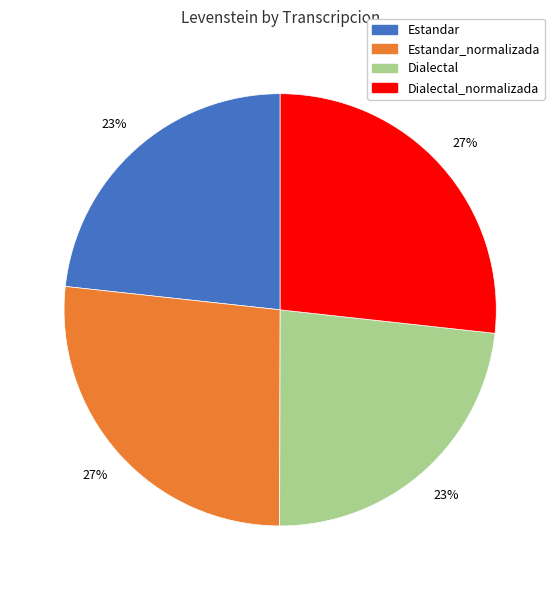

Is there a majority slice in this chart?

No